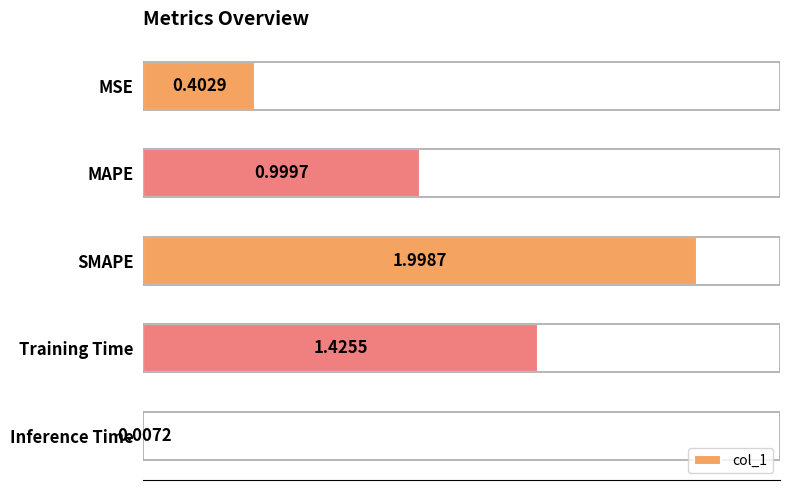

What is the average value?

1.0